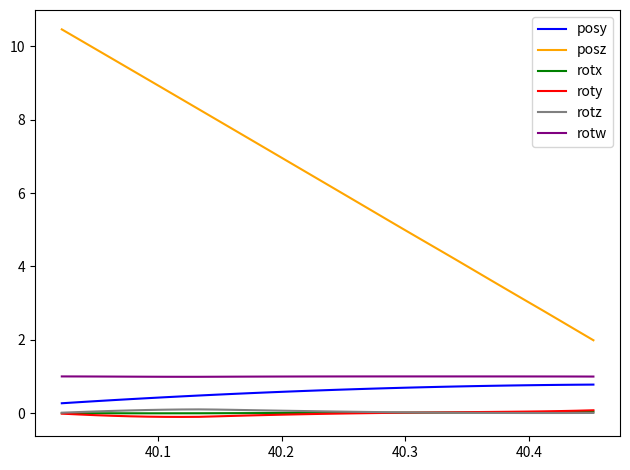

True or false: posz and rotx cross at least once.

False